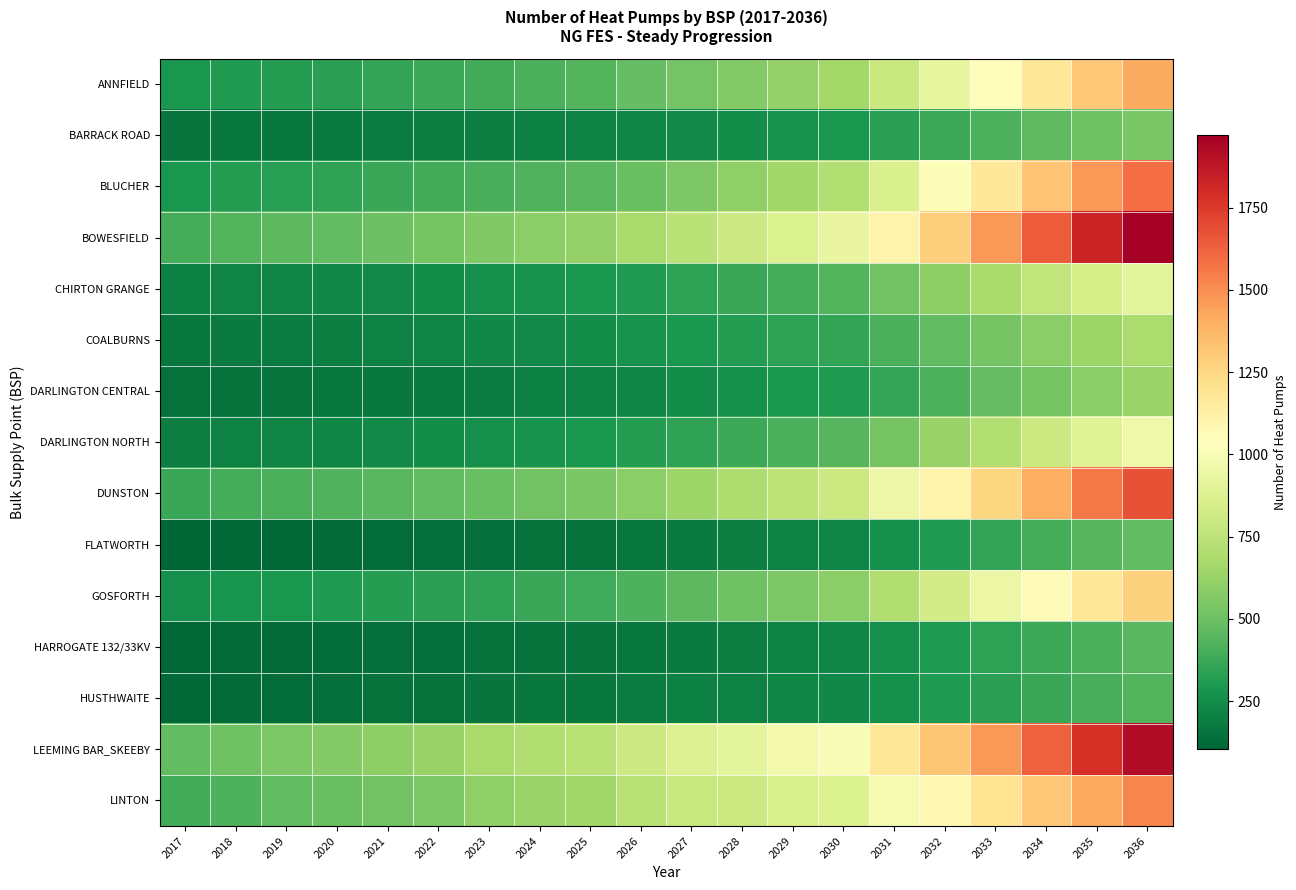

Which has a higher value, 2032 or 2023?

2032